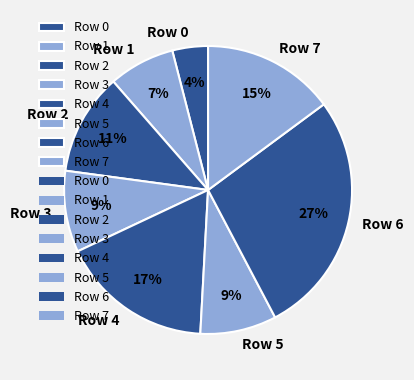

How many segments does this pie chart have?

8